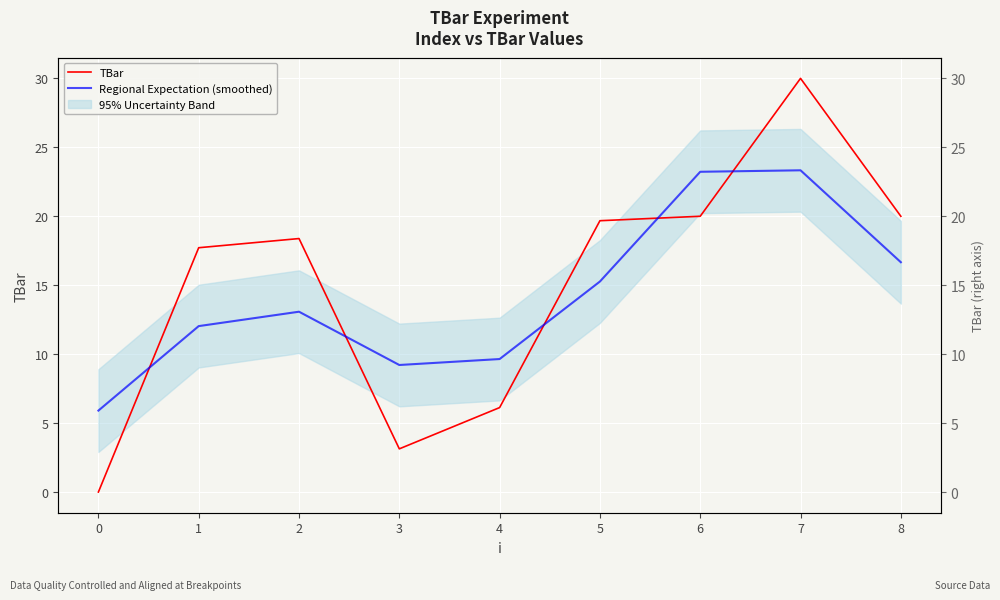

Is this an area chart (filled region under the line)?

No